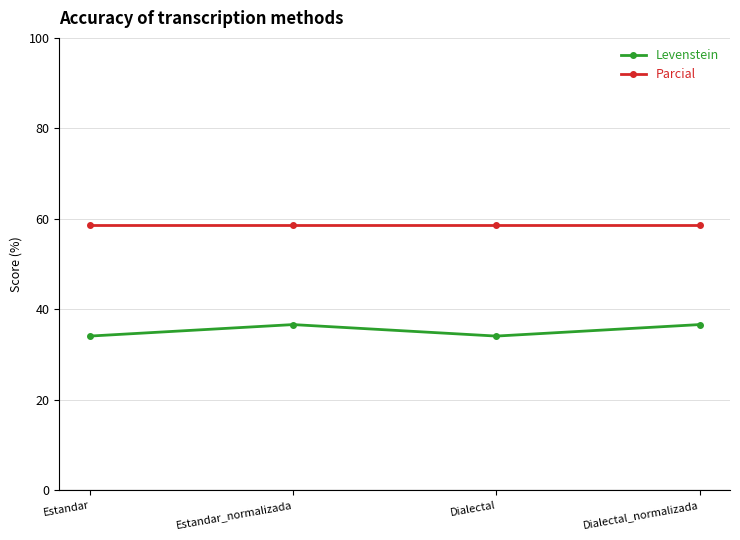

True or false: Parcial and Levenstein intersect in this chart.

False